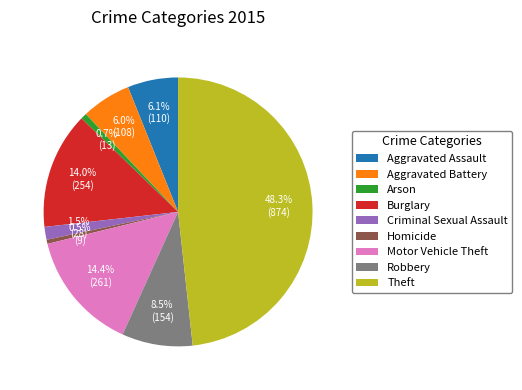

True or false: Robbery accounts for 19% of the total.

False